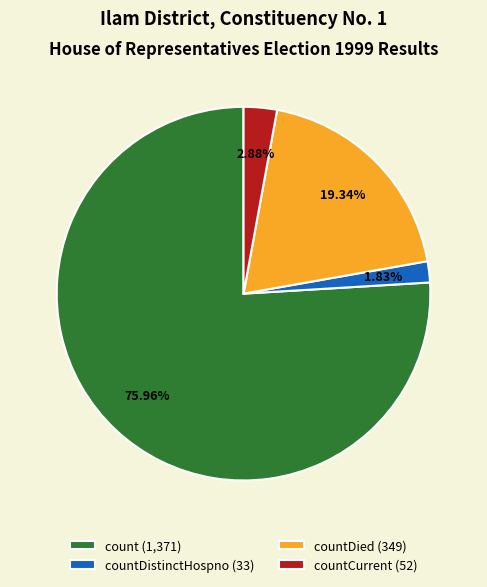

What is the smallest slice in the pie chart?

countDistinctHospno (33)